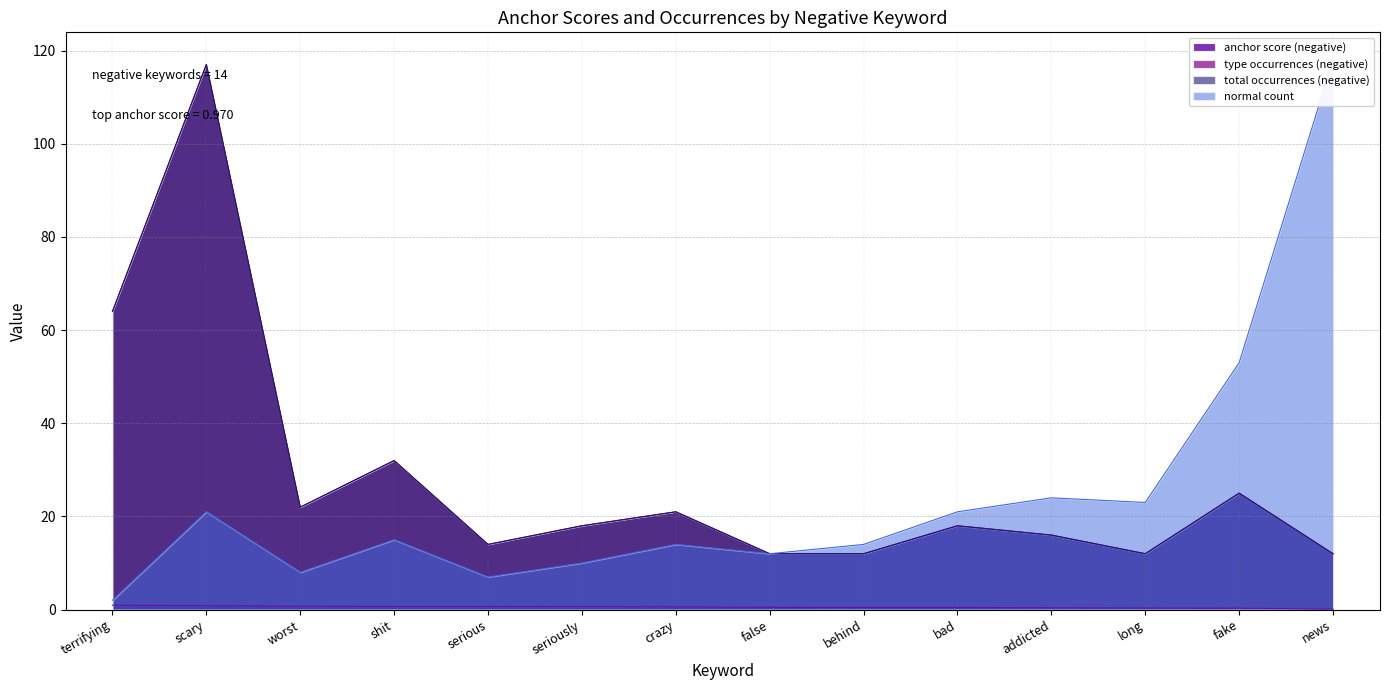

How many lines are shown in the chart?

4